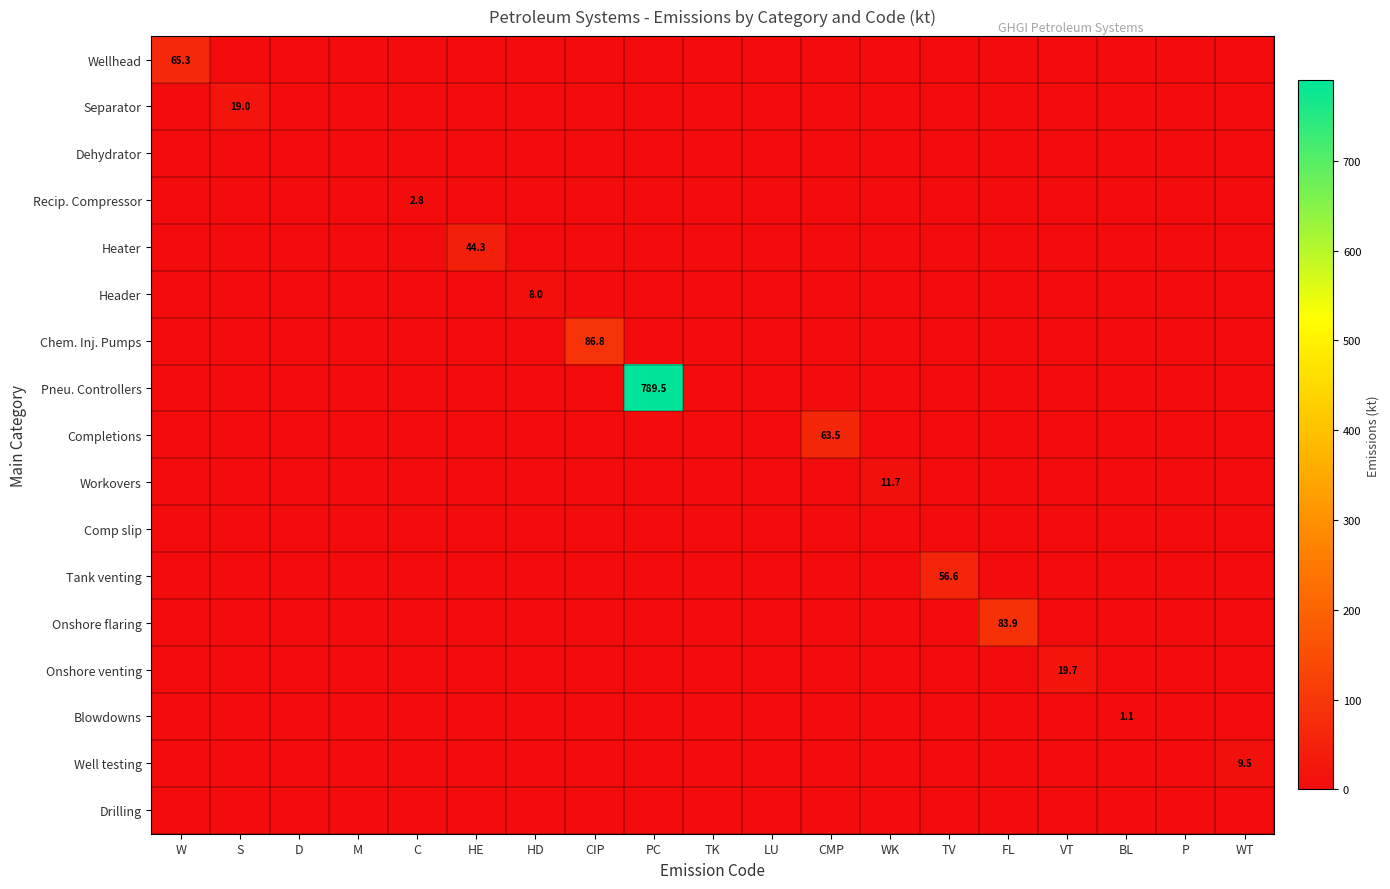

The Pneu. Controllers series shows 789.5 at PC. True or false?

True